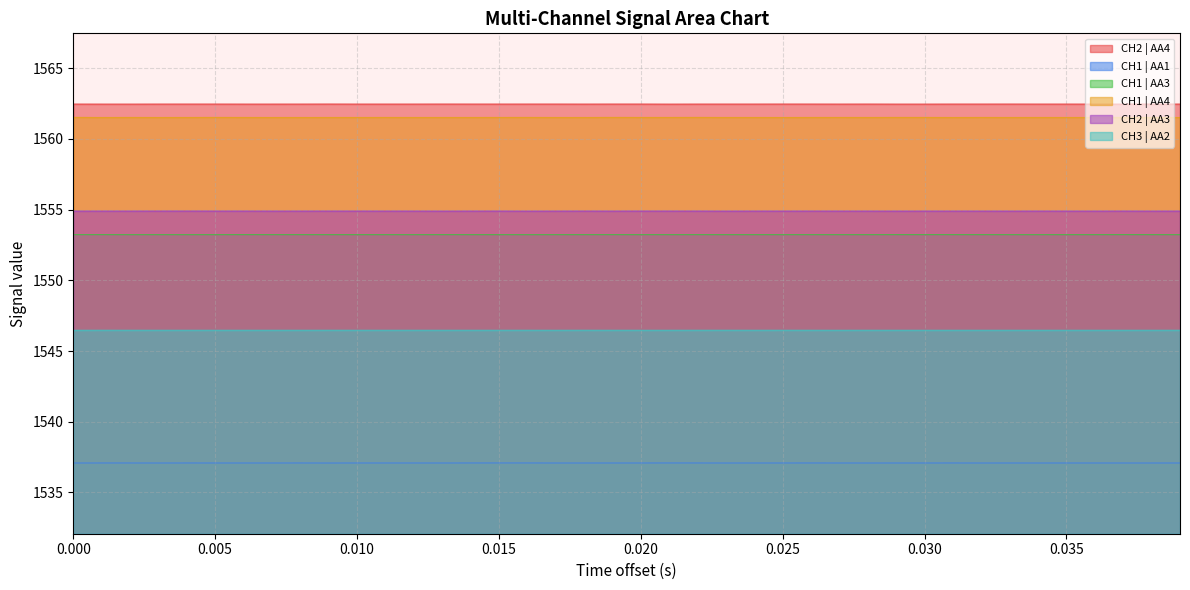

List the series in order of their peak value, lowest first.

CH1 | AA1, CH3 | AA2, CH1 | AA3, CH2 | AA3, CH1 | AA4, CH2 | AA4